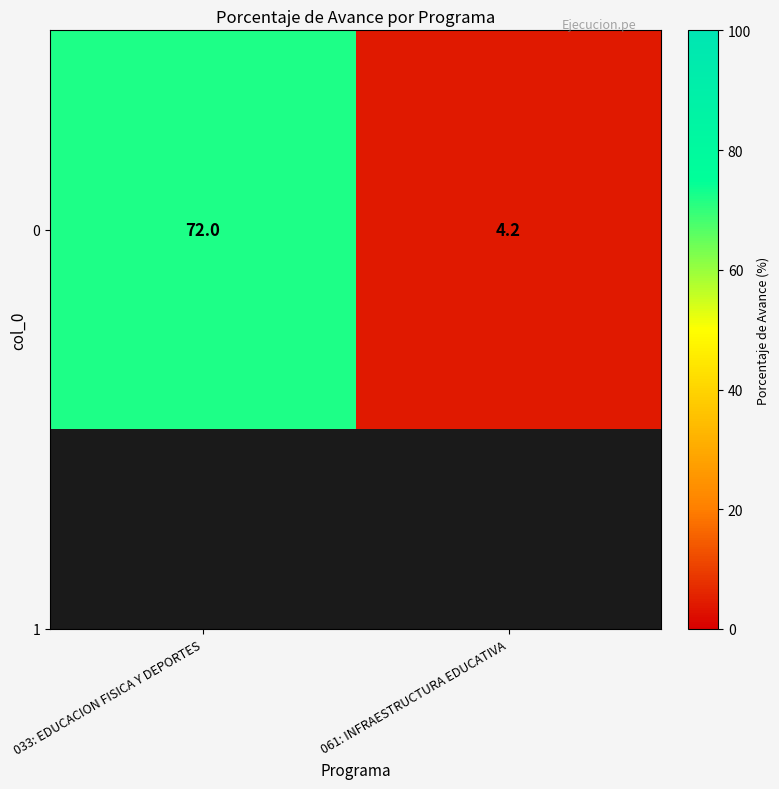

How many series are shown in this chart?

1